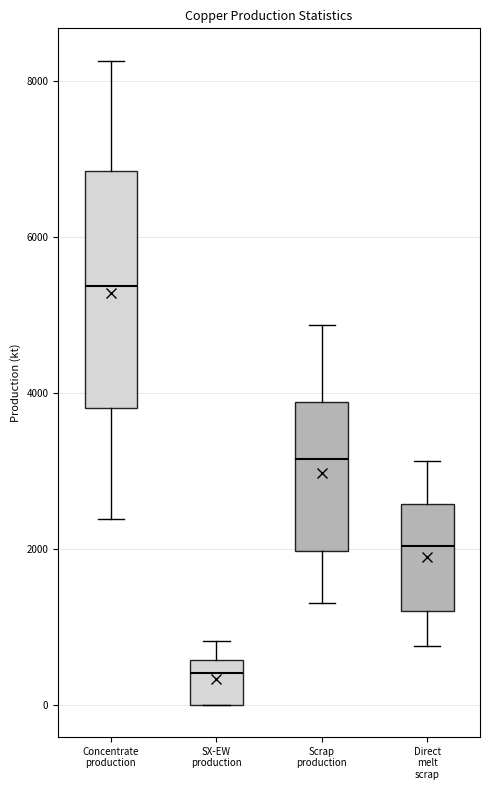

Where does the median line of the box for Concentrate production sit on the y-axis? The values are not printed on the chart, so give them approximately, as read against the axis.

5400